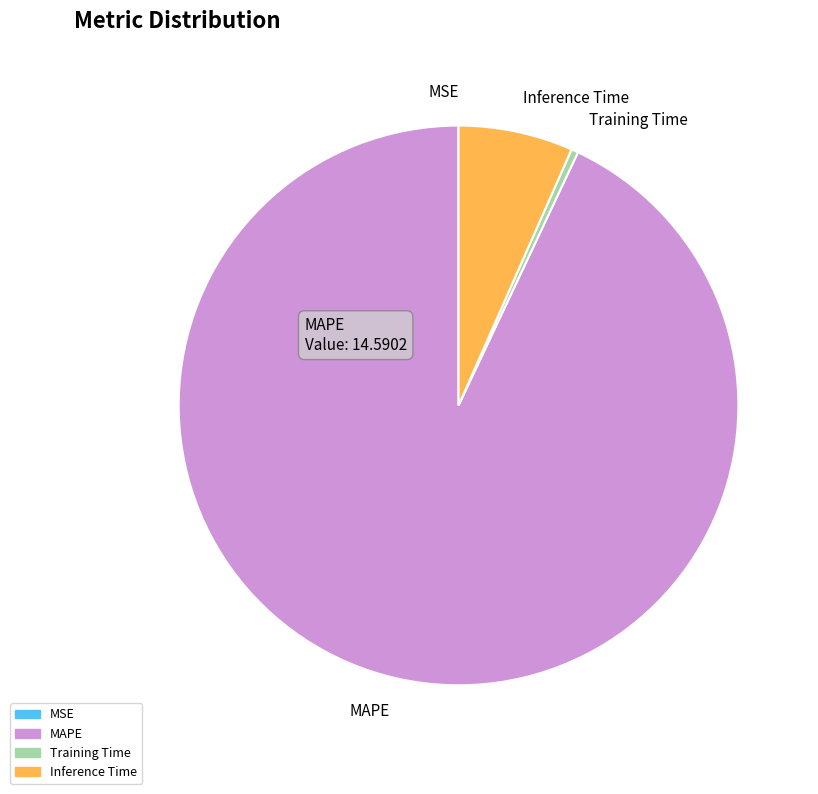

True or false: Inference Time accounts for 19% of the total.

False